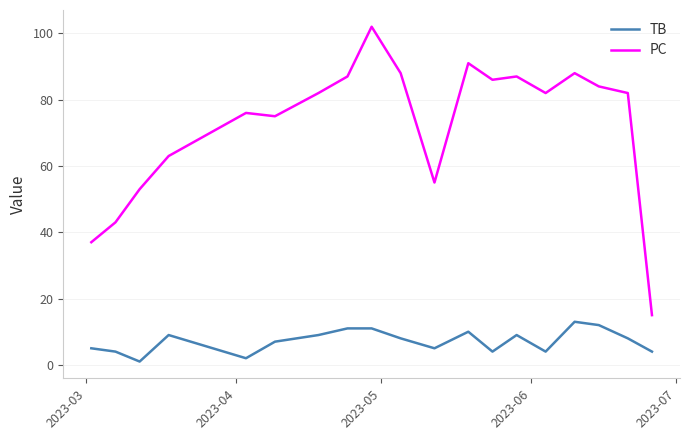

In TB, how many points are lower than both neighbors (excluding endpoints)?

5